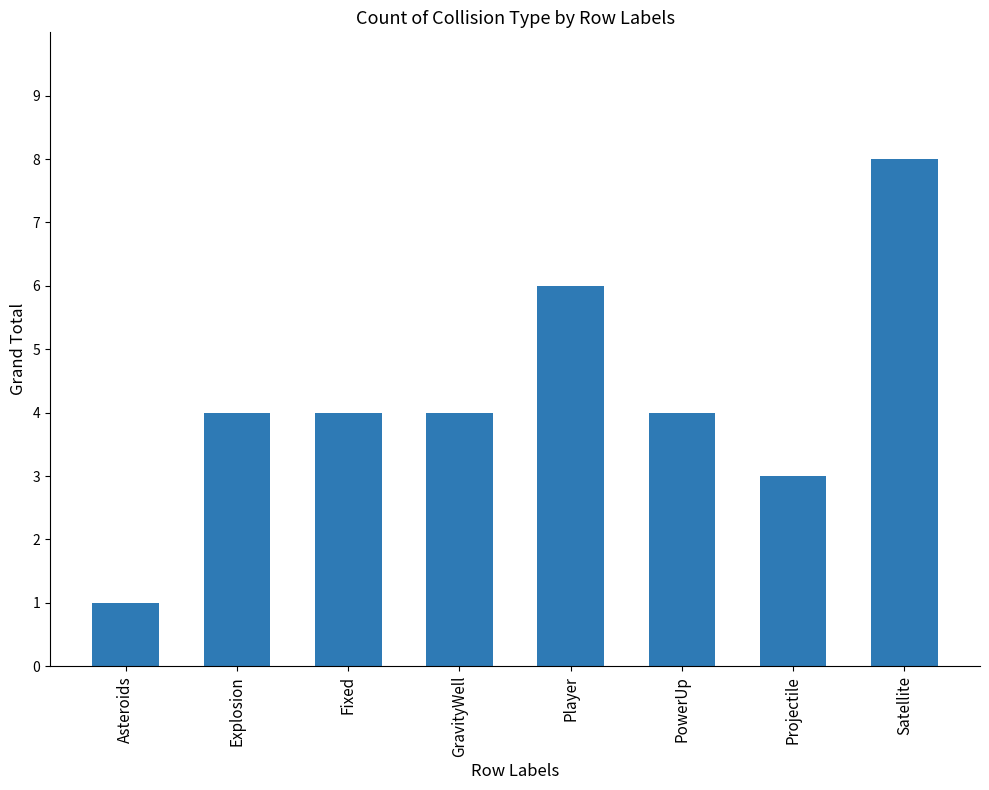

Which has a higher value, PowerUp or Satellite?

Satellite